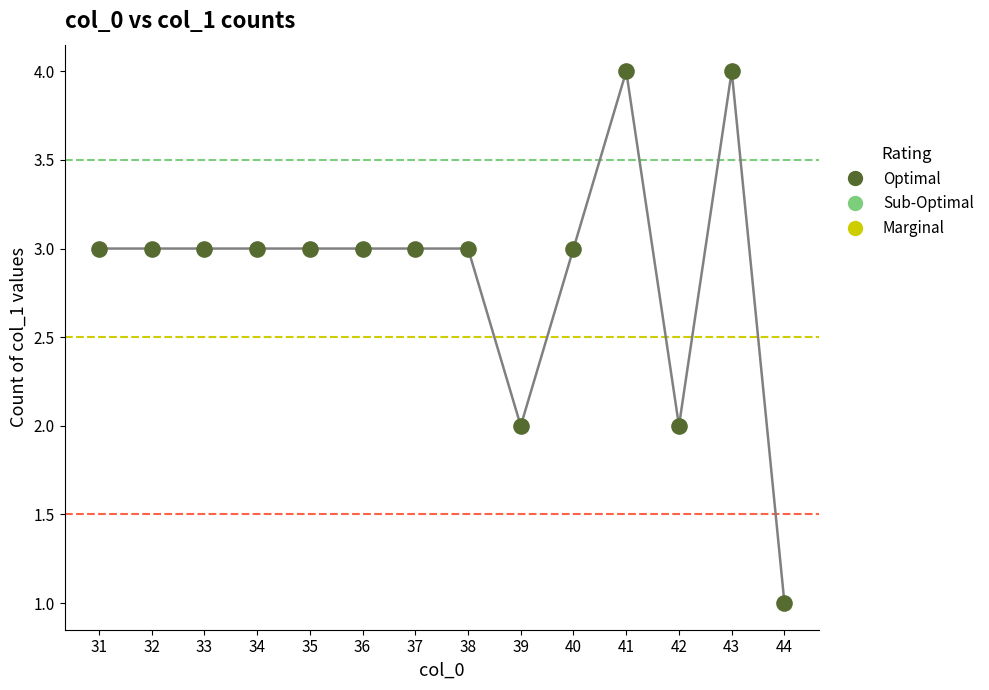

What is the ratio of the value at 39 to the value at 31?

0.7